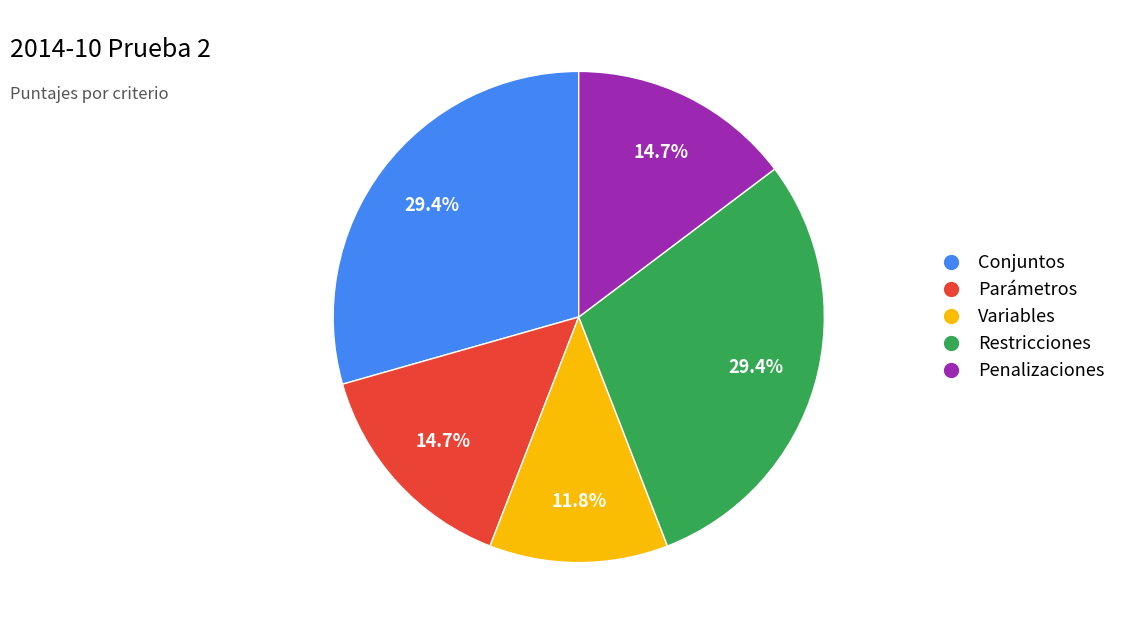

Which category has the smallest portion of the pie?

Variables